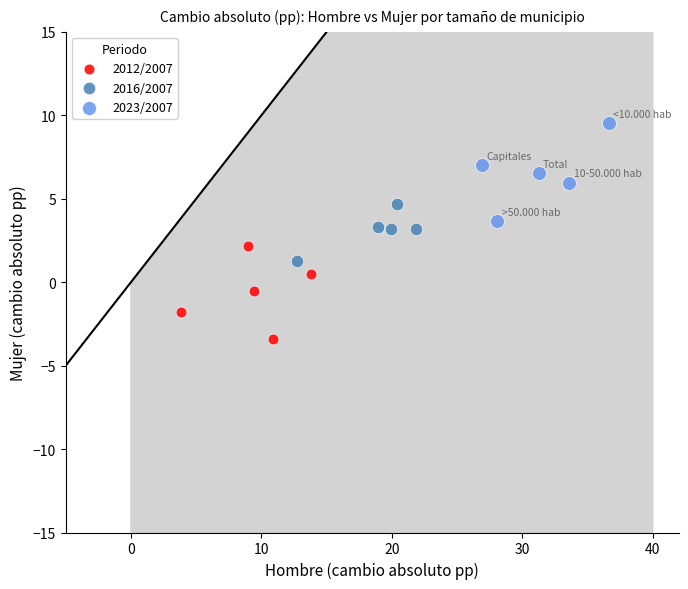

Which series reaches the maximum Y coordinate?

2023/2007